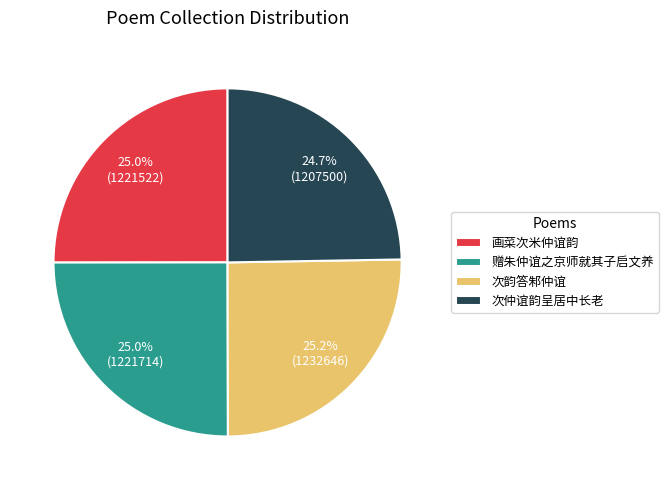

How much of the chart is everything except 画菜次米仲谊韵?

75.0%